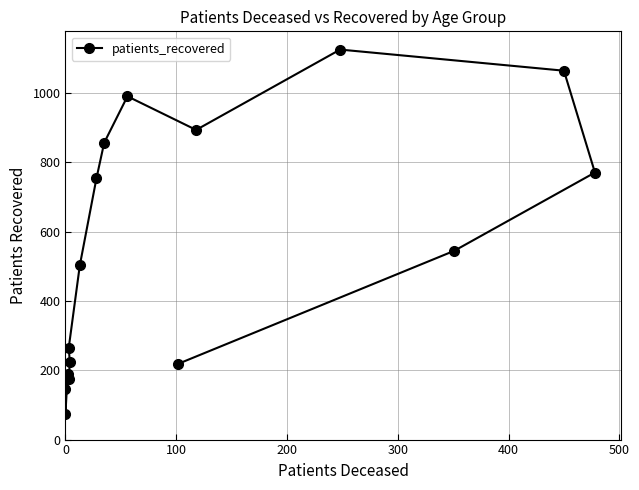

Where is the first local minimum?

100